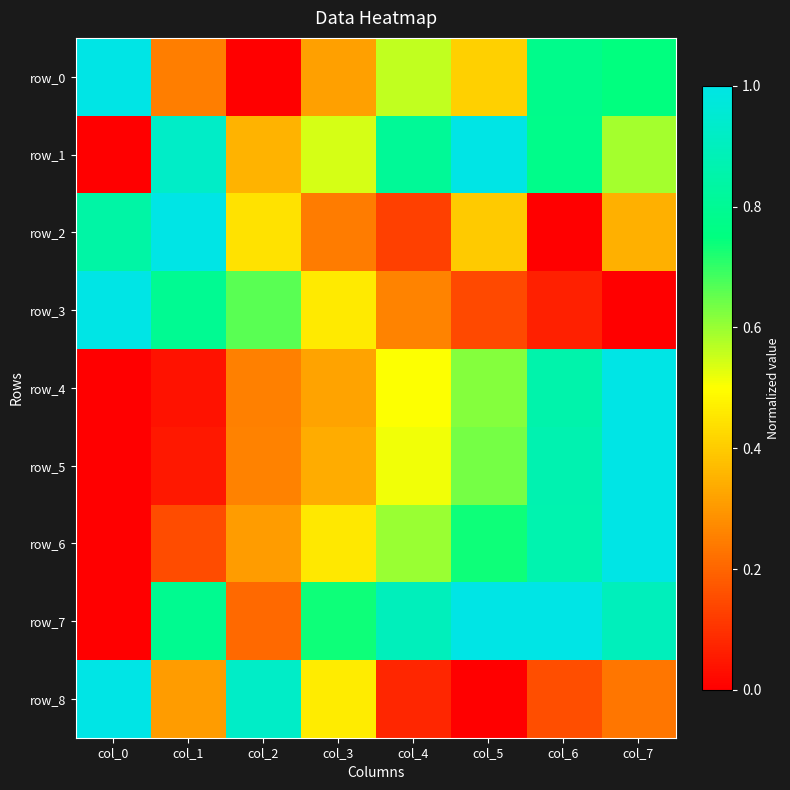

Is the value of row_6 at col_4 greater than the value of row_3 at col_0?

No